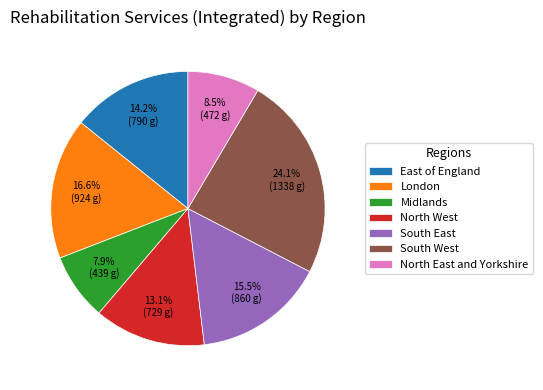

Which slice is the largest?

South West